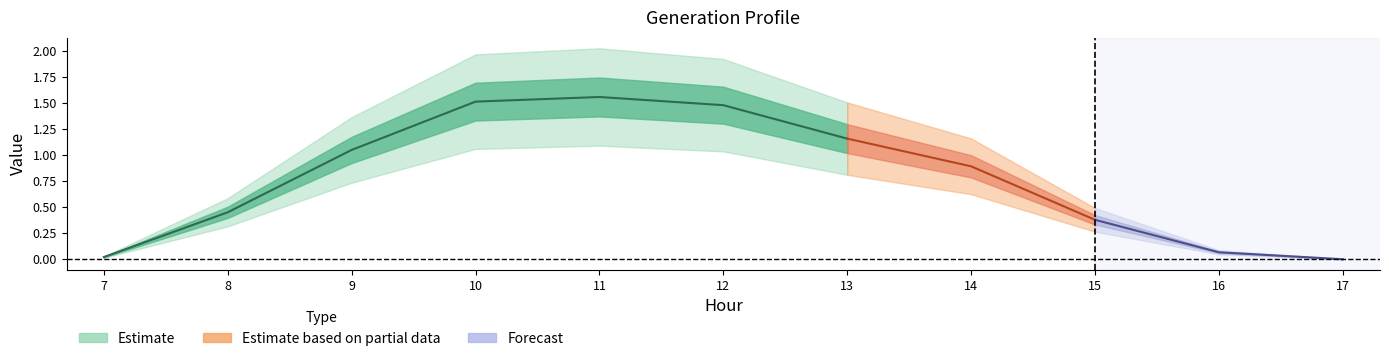

What is the total value across all series at 16?

0.1